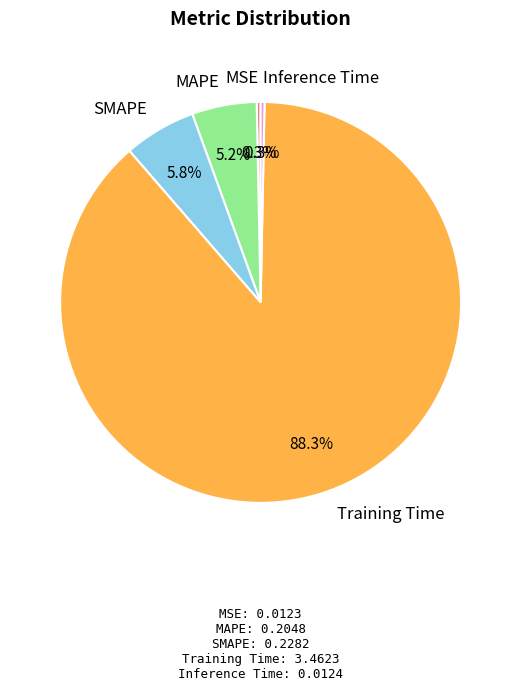

To the nearest percent, what percentage of the pie is Training Time?

88%